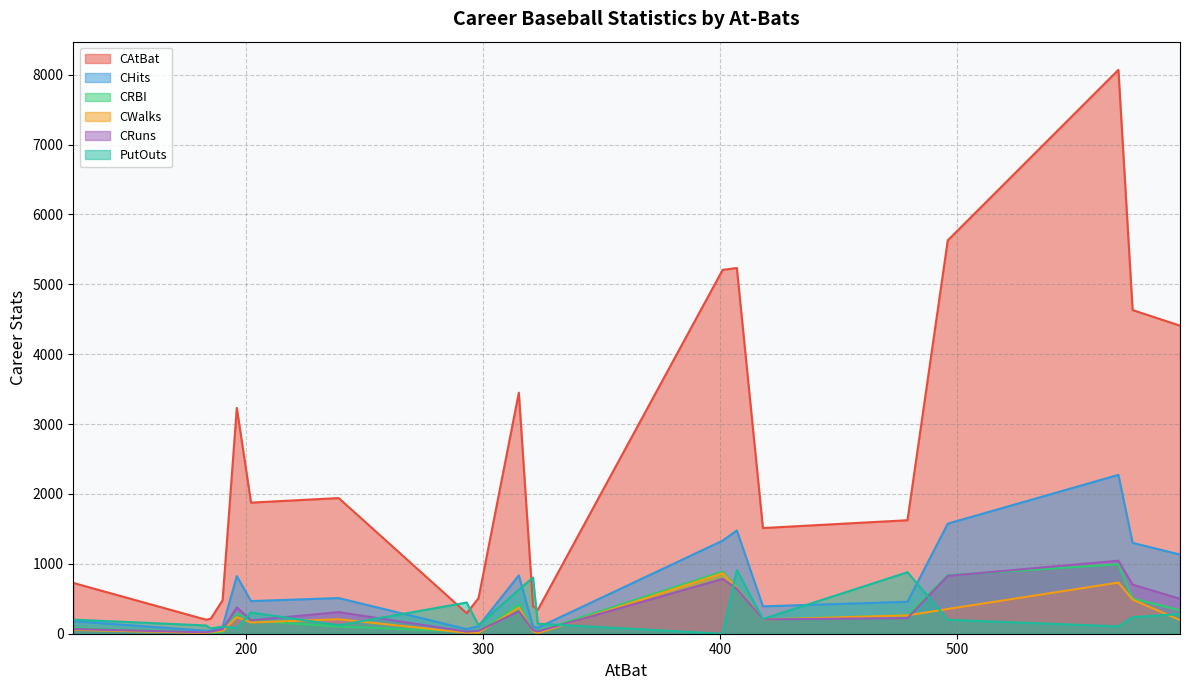

Which series has the largest total across all categories?

CAtBat